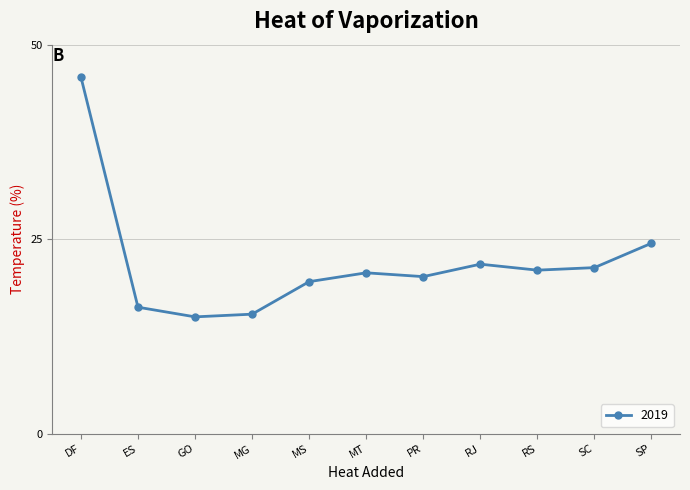

What is the difference between the maximum and minimum values?

30.8